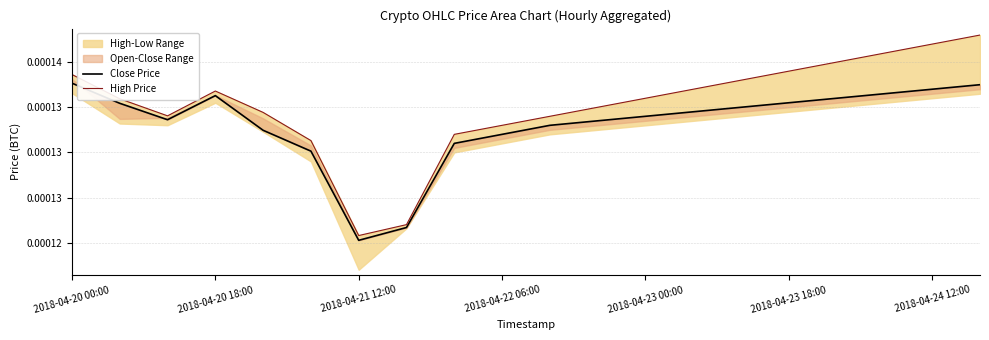

The Close Price series shows 0.0 at 2018-04-21 12:00. True or false?

False